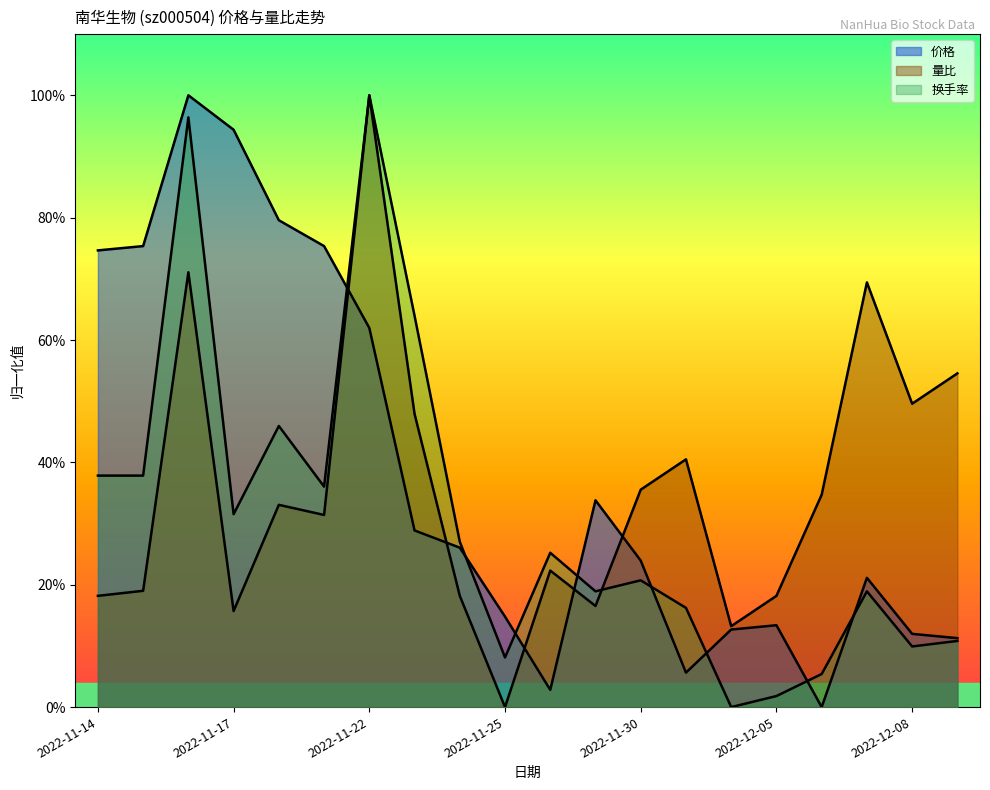

Which series changed the most between 2022-11-29 and 2022-12-02?

价格